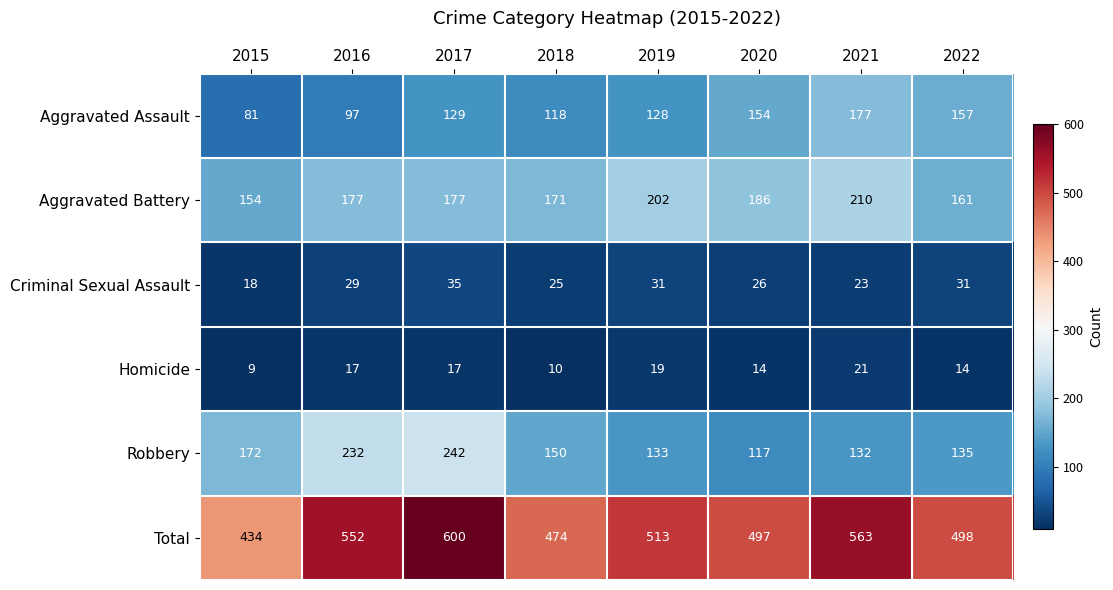

Which series changed the most between 2015 and 2016?

Total